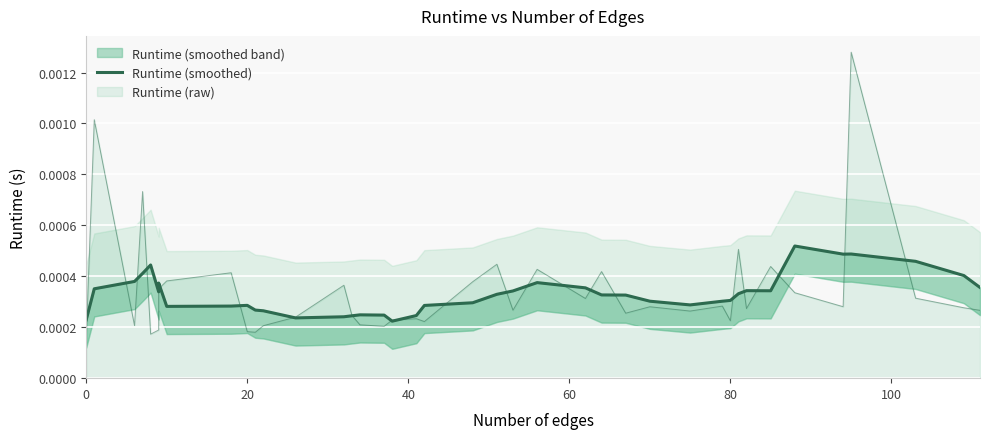

How many values are between 0 and 1?

40